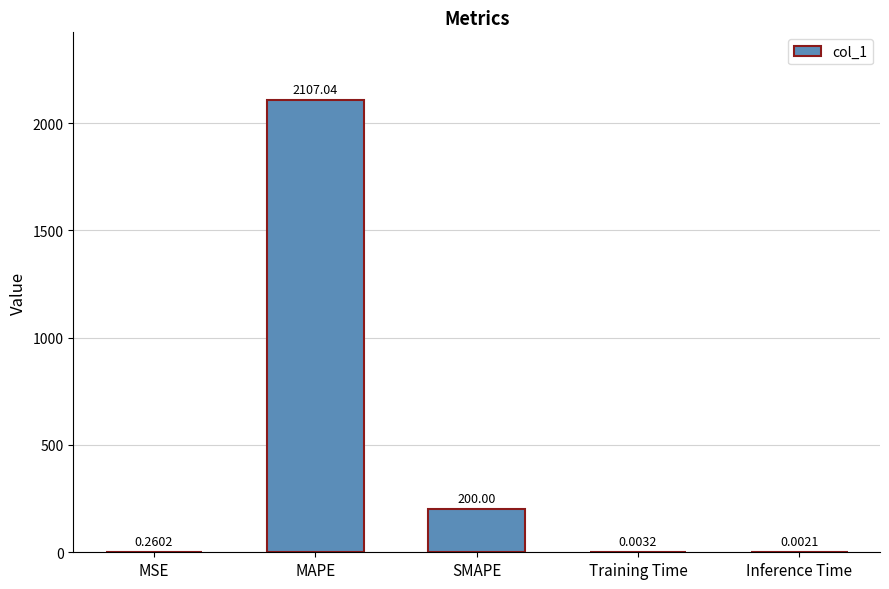

Which category has the highest value across all series?

MAPE